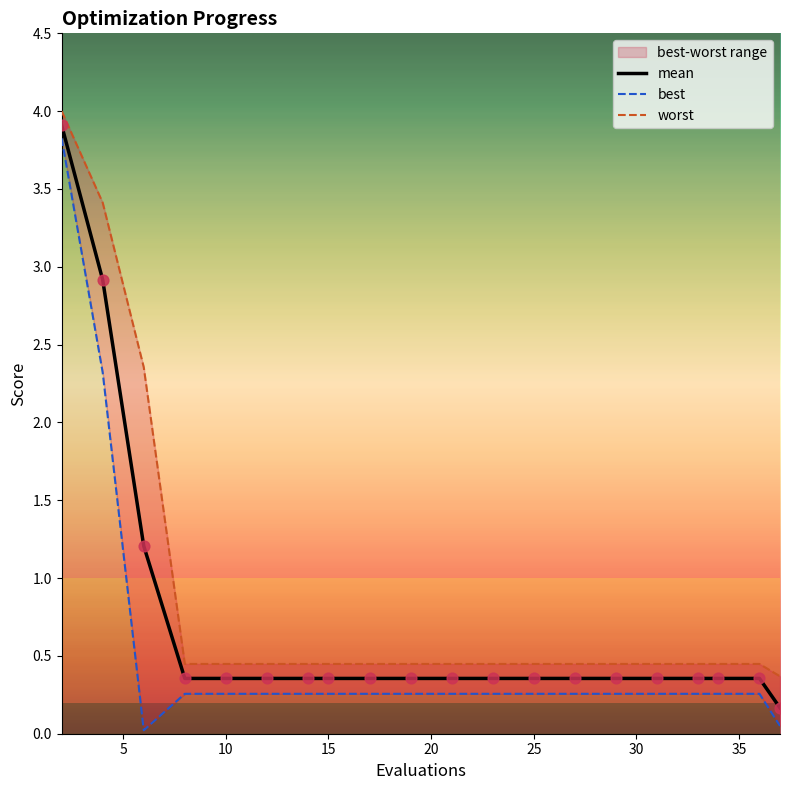

What are all the series names shown in the legend?

mean, best, worst